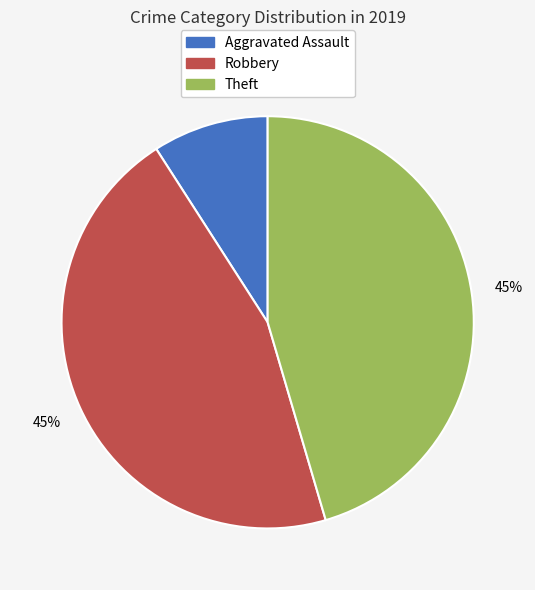

Which has a higher value, Aggravated Assault or Robbery?

Robbery